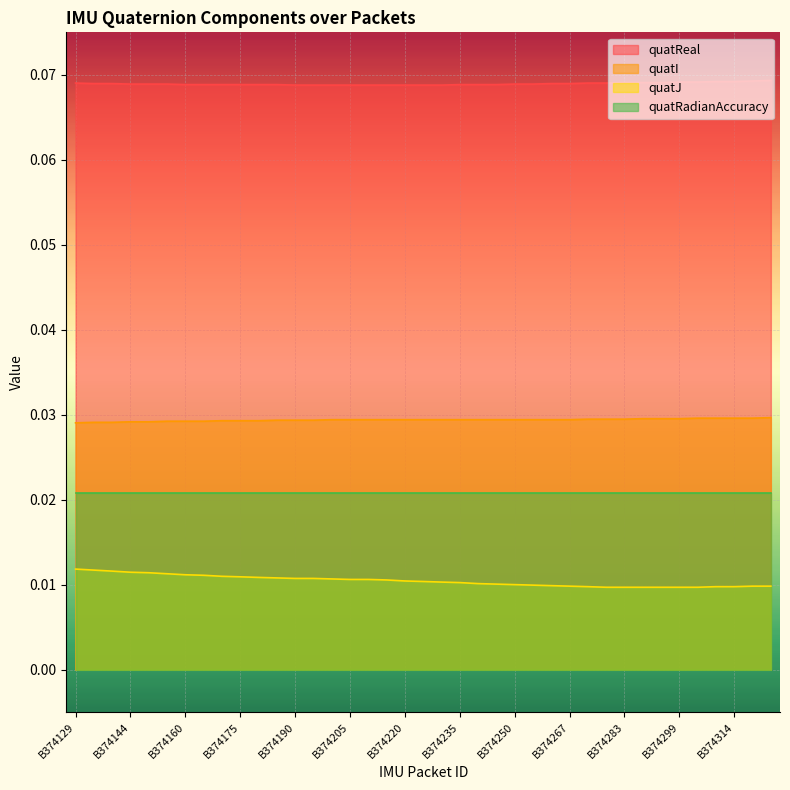

True or false: quatJ has more than 0 interior local peaks.

False